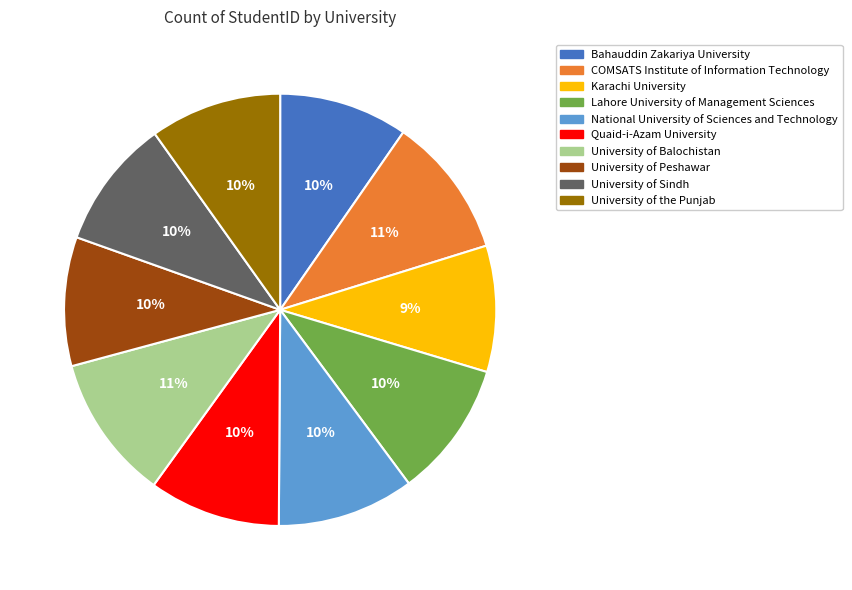

How many segments does this pie chart have?

10